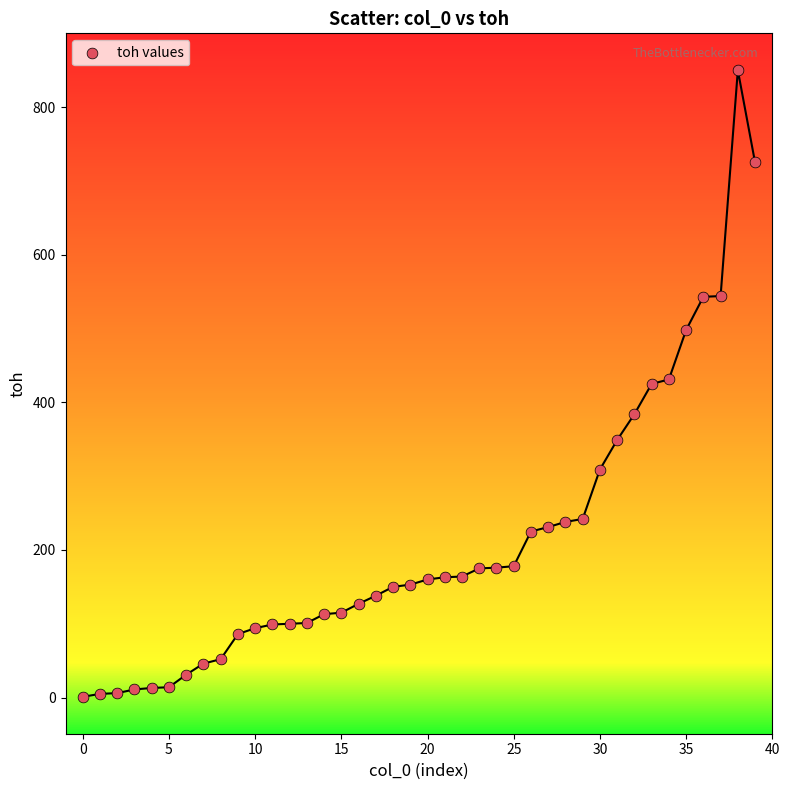

What is the range of Y values (max minus min)?

849